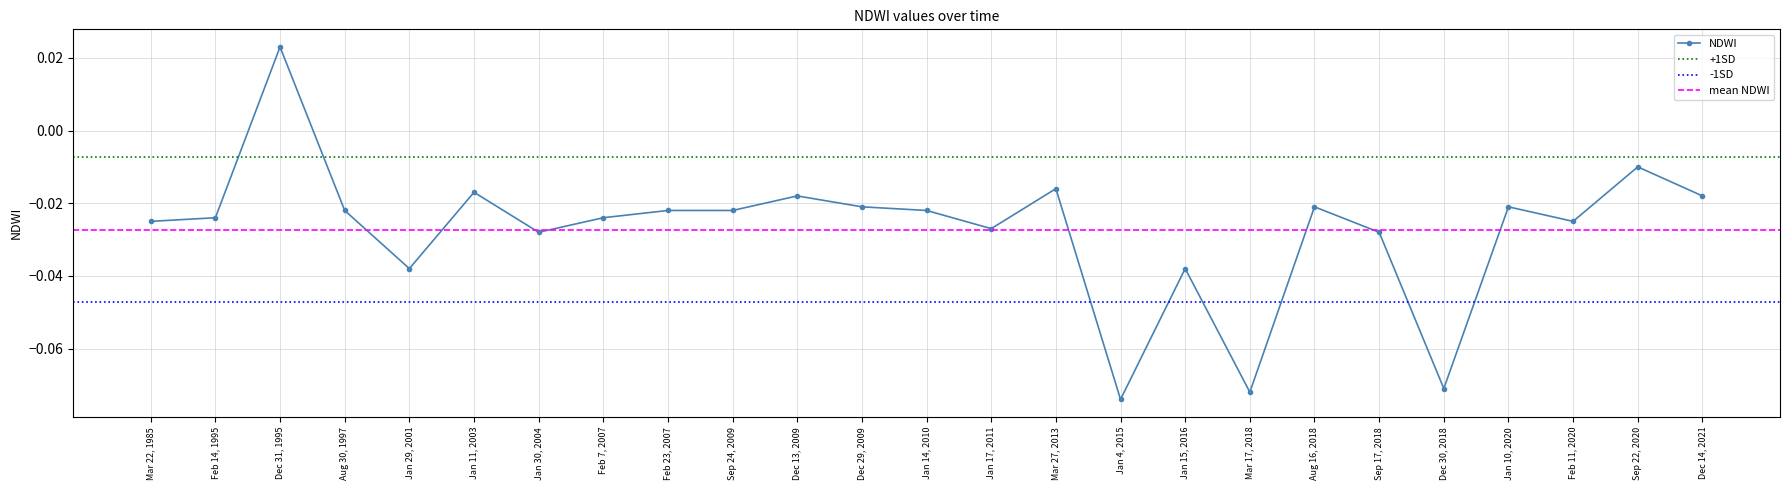

Reading left to right, transcribe all the data shown in this chart.

Mar 22, 1985=-0.0	Feb 14, 1995=-0.0	Dec 31, 1995=0.0	Aug 30, 1997=-0.0	Jan 29, 2001=-0.0	Jan 11, 2003=-0.0	Jan 30, 2004=-0.0	Feb 7, 2007=-0.0	Feb 23, 2007=-0.0	Sep 24, 2009=-0.0	Dec 13, 2009=-0.0	Dec 29, 2009=-0.0	Jan 14, 2010=-0.0	Jan 17, 2011=-0.0	Mar 27, 2013=-0.0	Jan 4, 2015=-0.1	Jan 15, 2016=-0.0	Mar 17, 2018=-0.1	Aug 16, 2018=-0.0	Sep 17, 2018=-0.0	Dec 30, 2018=-0.1	Jan 10, 2020=-0.0	Feb 11, 2020=-0.0	Sep 22, 2020=-0.0	Dec 14, 2021=-0.0